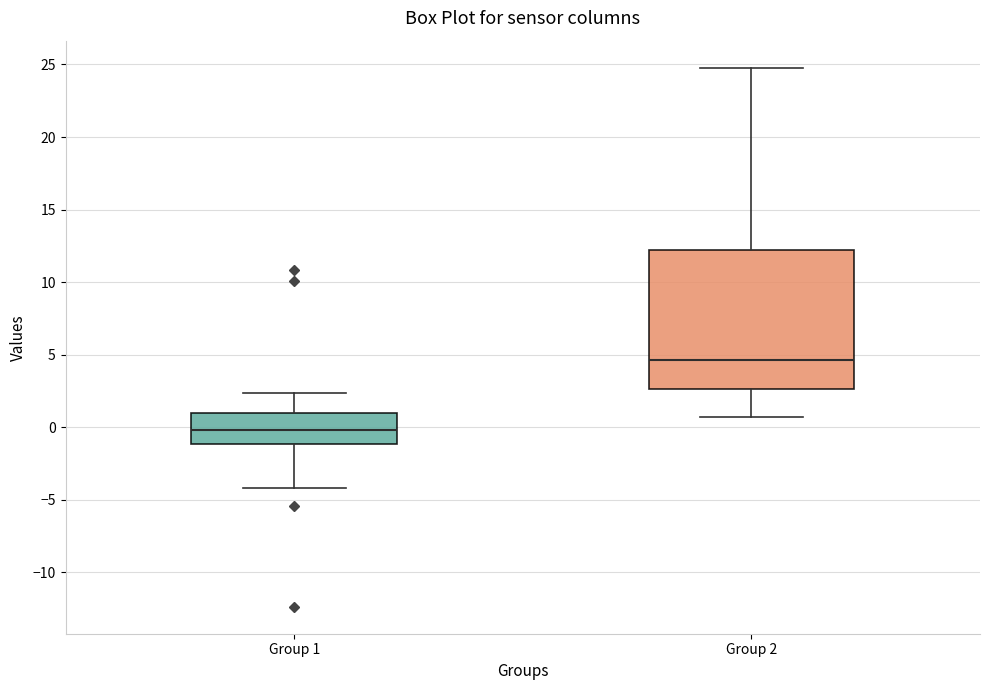

Which box is the tallest, from its lower edge to its upper edge?

Group 2